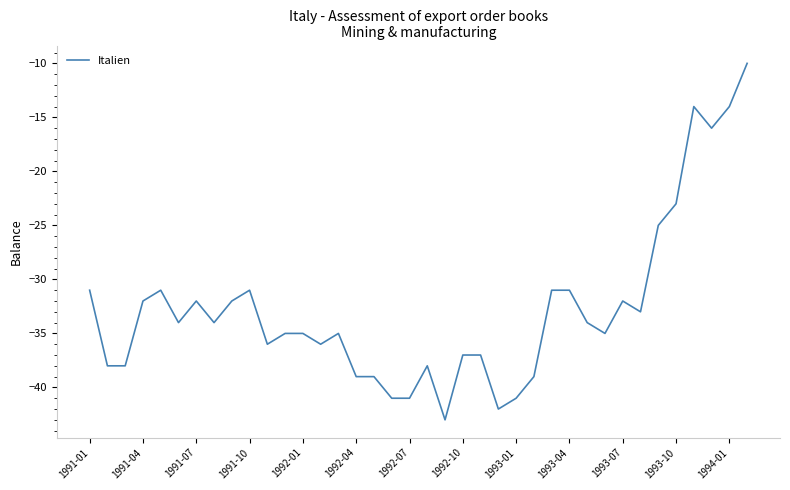

What is the difference between the maximum and minimum values?

33